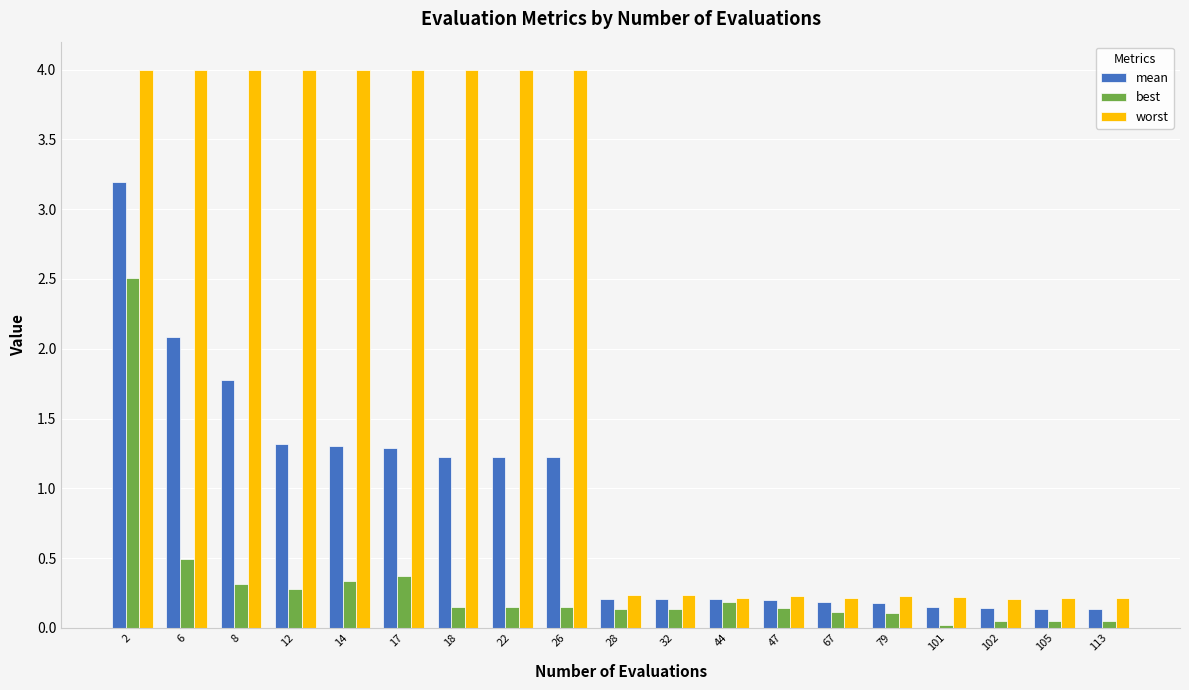

Are the bars horizontal?

No